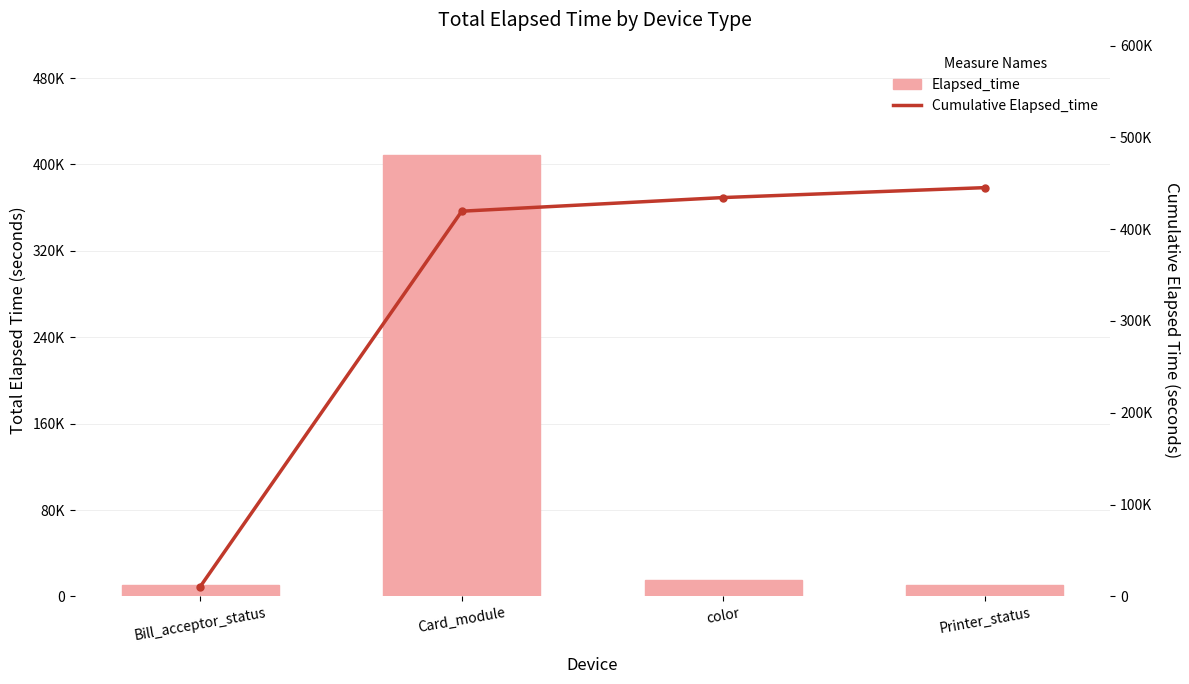

What is the difference between the Elapsed_time values at Printer_status and color?

4068